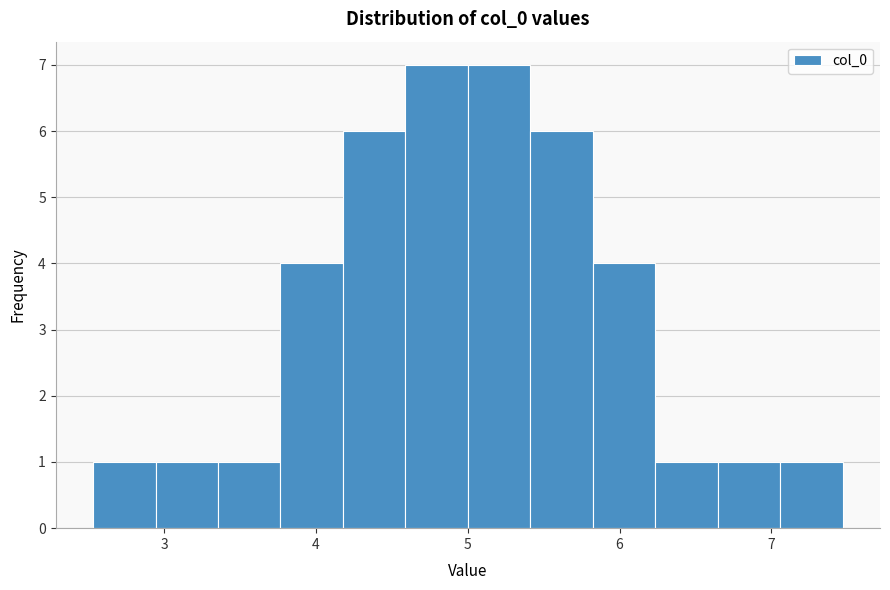

Reading left to right, transcribe this chart: for each bar, give the range it covers on the x-axis and its height. Neither the bar edges nor the heights are printed on the chart, so give them approximately, as read against the axes.

2.5 to 2.9: 1
2.9 to 3.4: 1
3.4 to 3.8: 1
3.8 to 4.2: 4
4.2 to 4.6: 6
4.6 to 5.0: 7
5.0 to 5.4: 7
5.4 to 5.8: 6
5.8 to 6.2: 4
6.2 to 6.6: 1
6.6 to 7.1: 1
7.1 to 7.5: 1